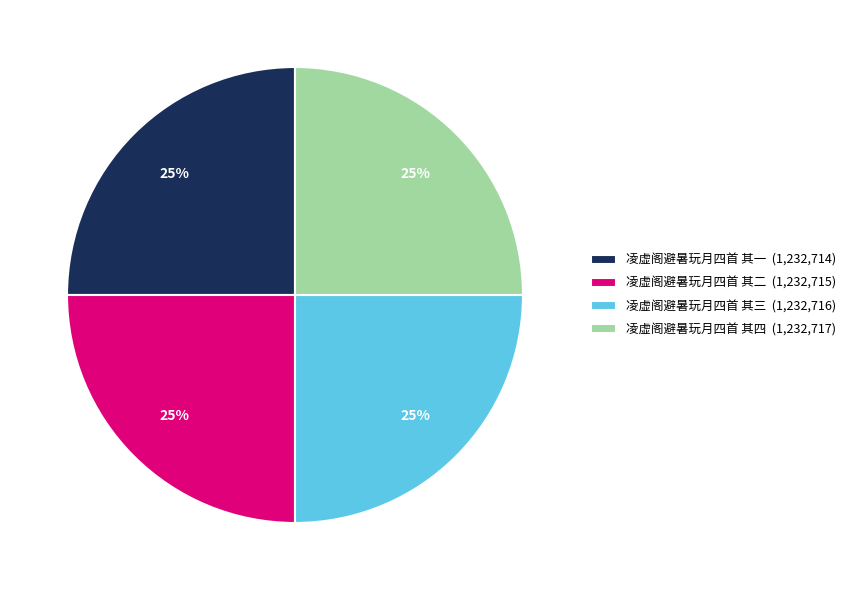

How many segments does this pie chart have?

4